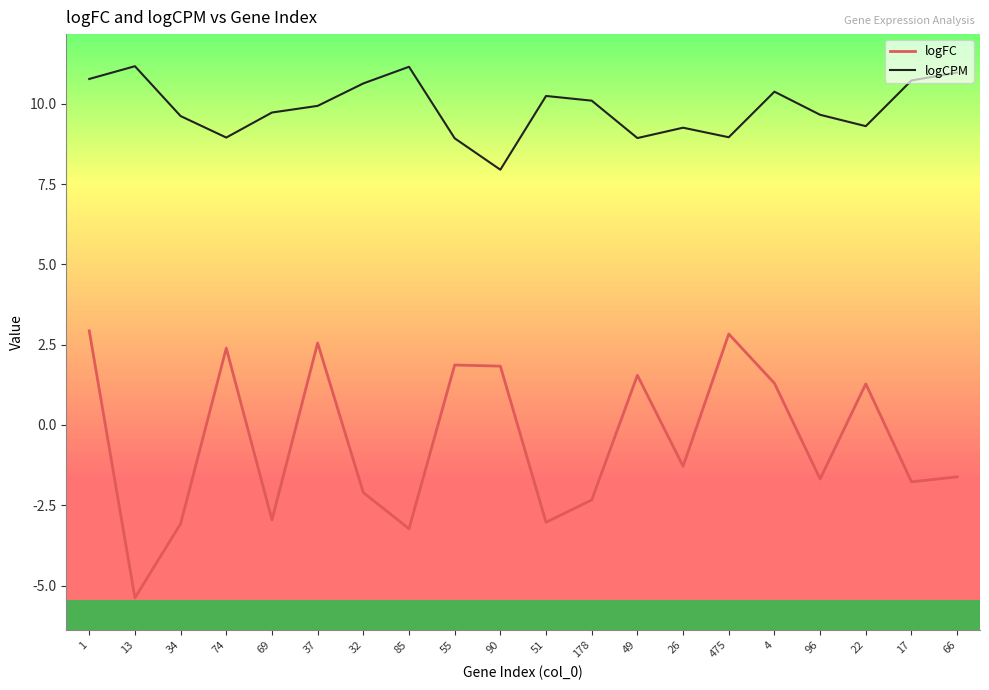

What is the difference between the second highest and minimum values in the logFC series?

8.2